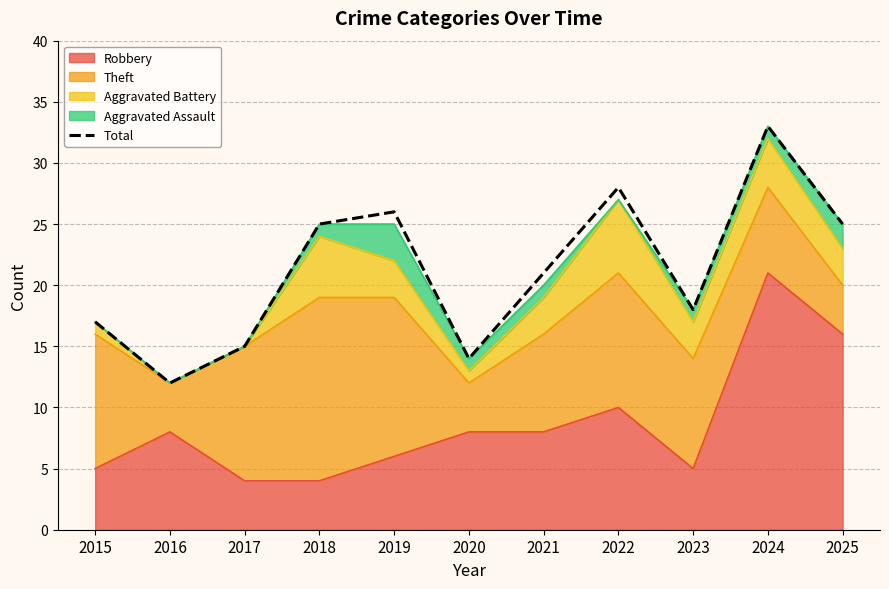

How many lines are shown in the chart?

1